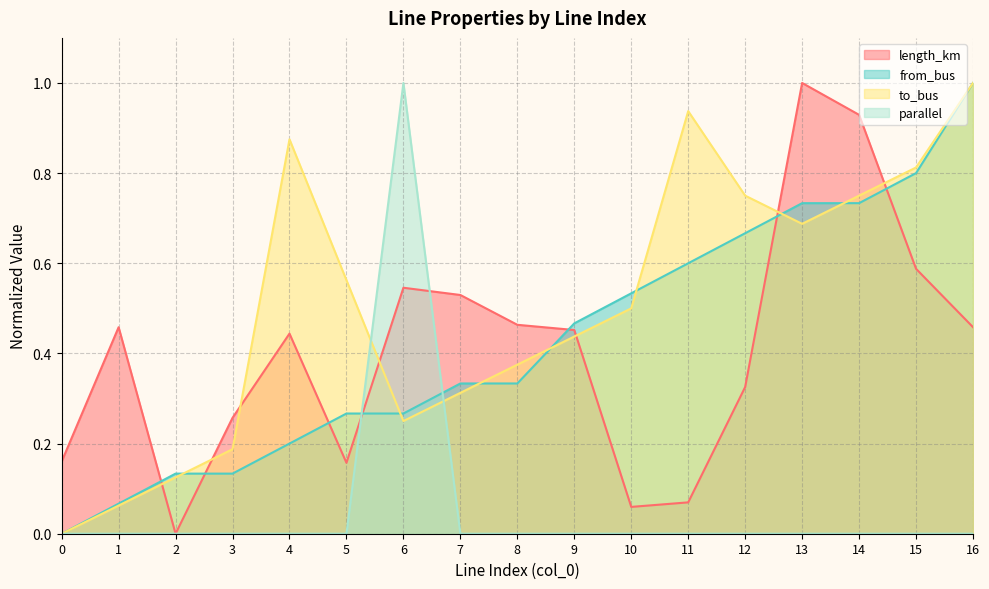

What is the value of the to_bus point at the 2nd from the left?

0.1